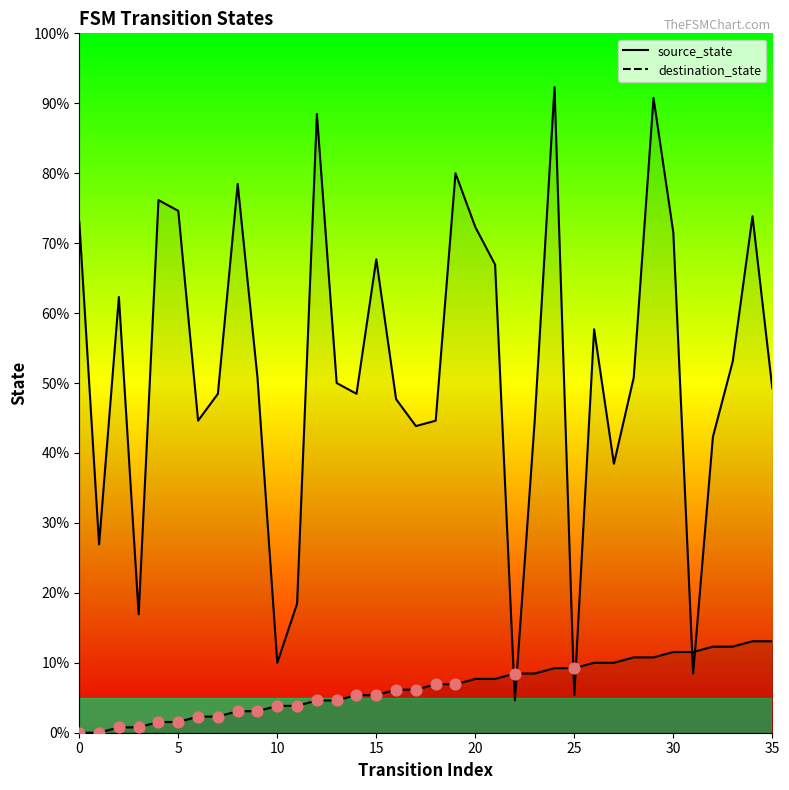

Which series reaches the maximum Y coordinate?

destination_state